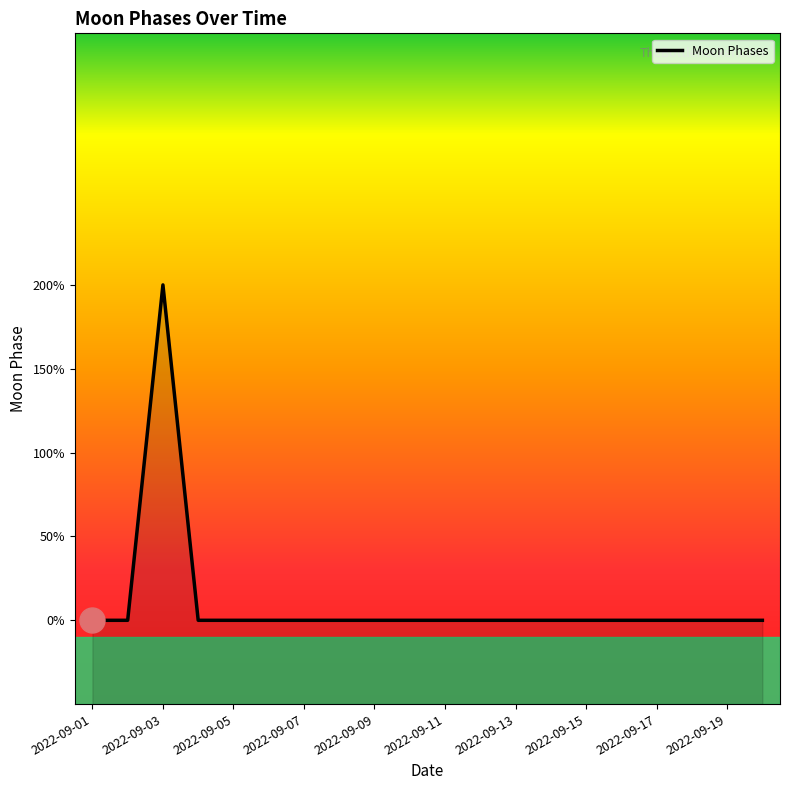

The value at 2022-09-13 is 0. True or false?

True